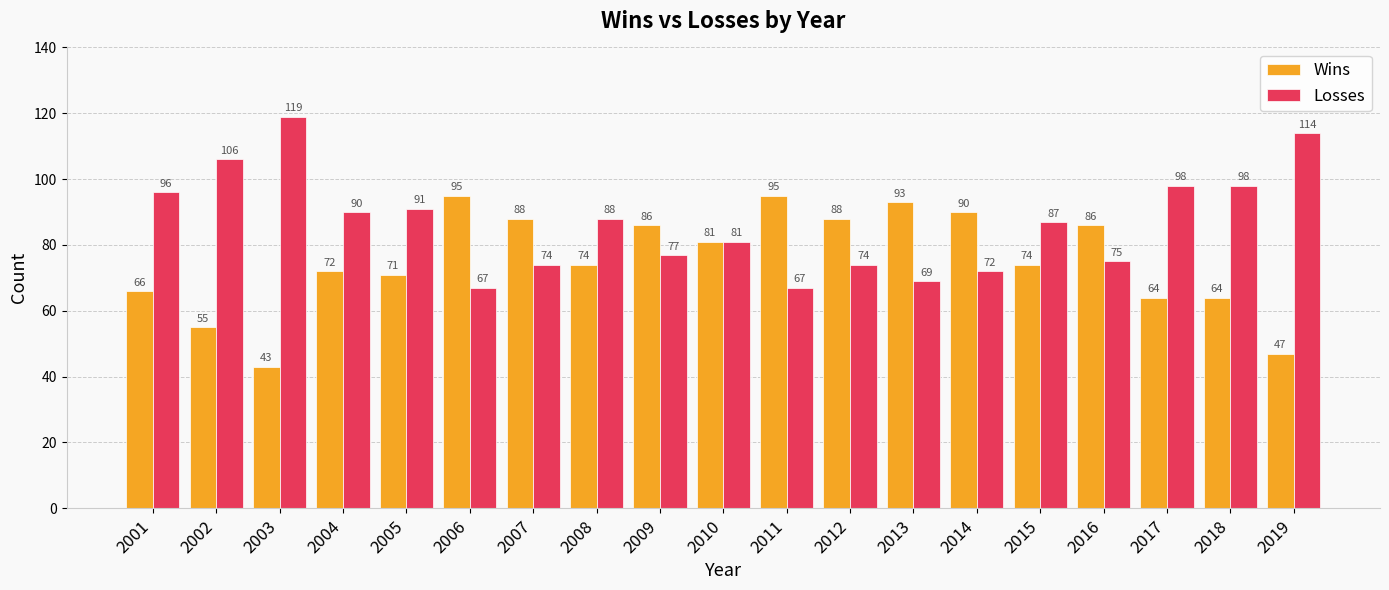

What is the value of the Wins bar at the 12th from the left?

88